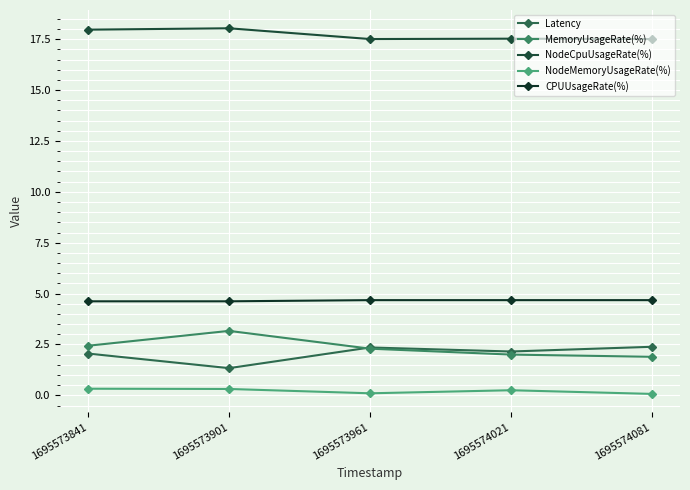

List the series in order of their peak value, highest first.

NodeCpuUsageRate(%), CPUUsageRate(%), MemoryUsageRate(%), Latency, NodeMemoryUsageRate(%)